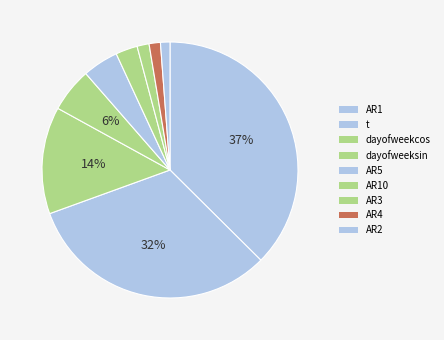

What is the smallest slice in the pie chart?

AR2